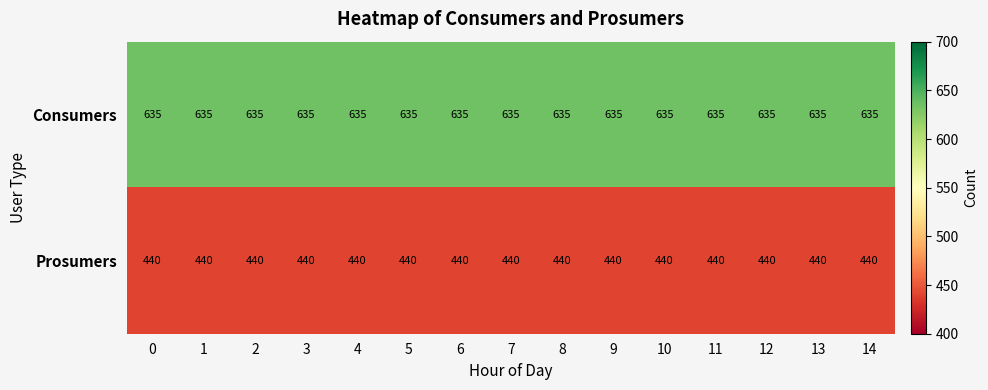

What is the average value of the Consumers series?

635